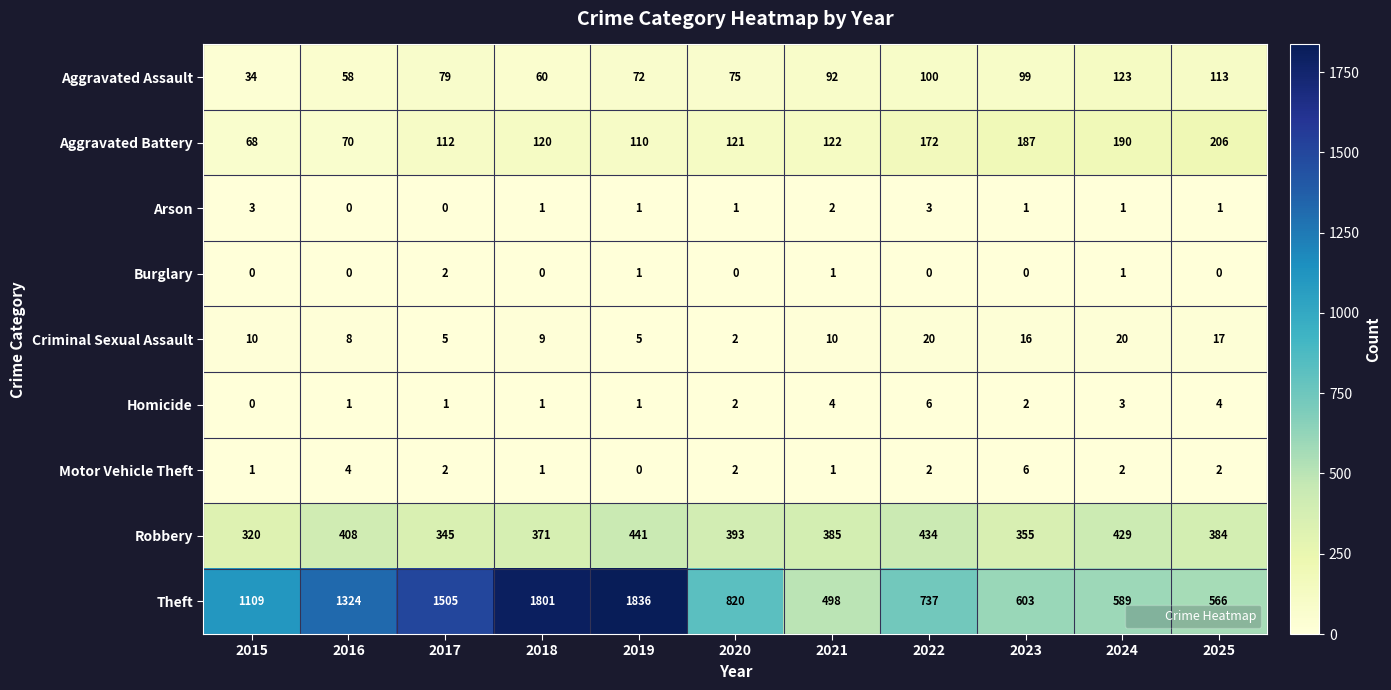

The Motor Vehicle Theft series shows 4 at 2019. True or false?

False